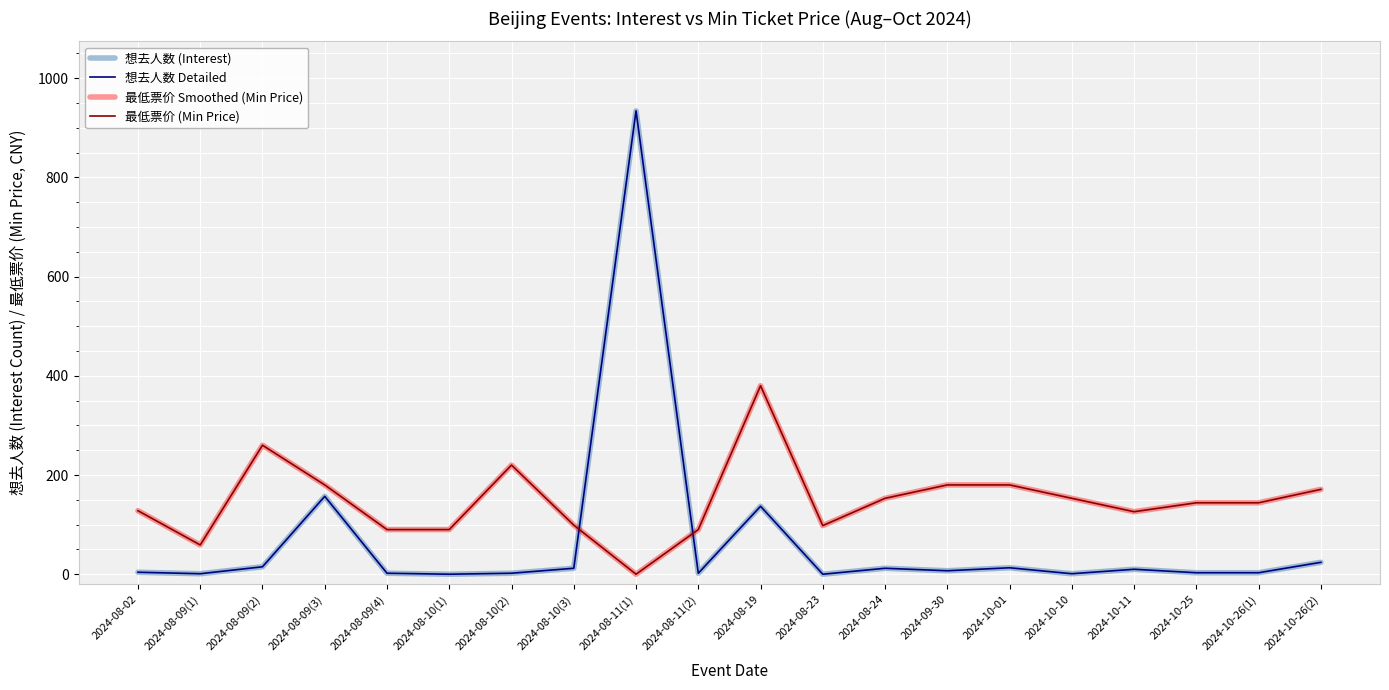

Does the chart have visible grid lines?

Yes